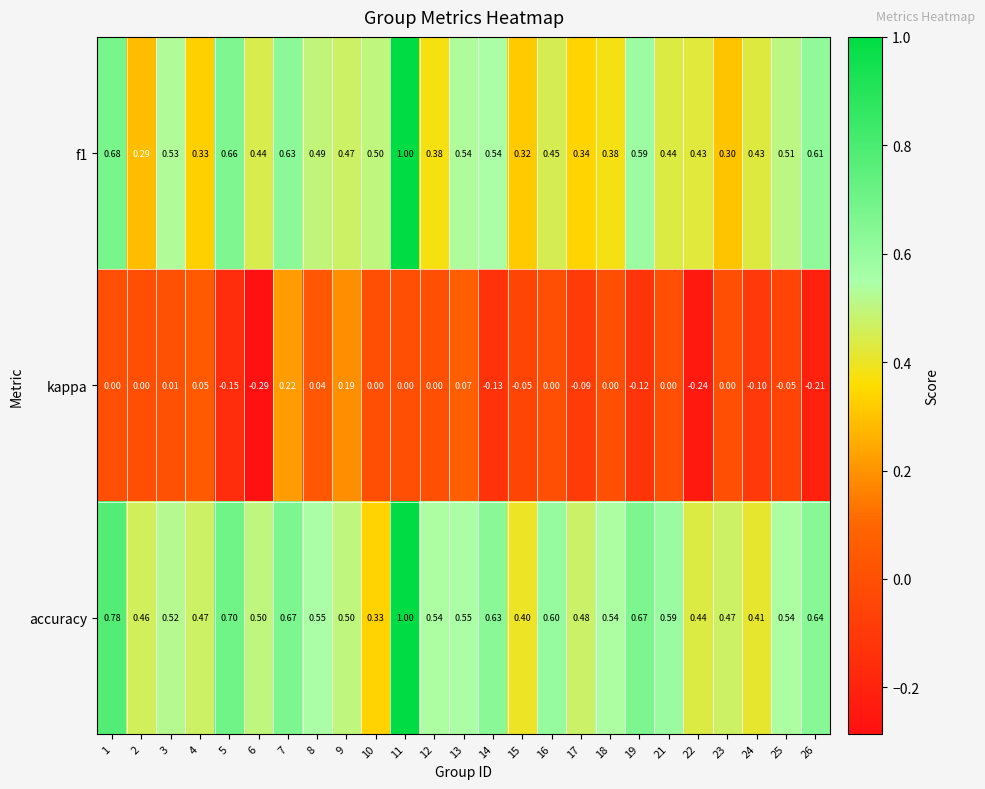

At which category is the sum across all series the highest?

11